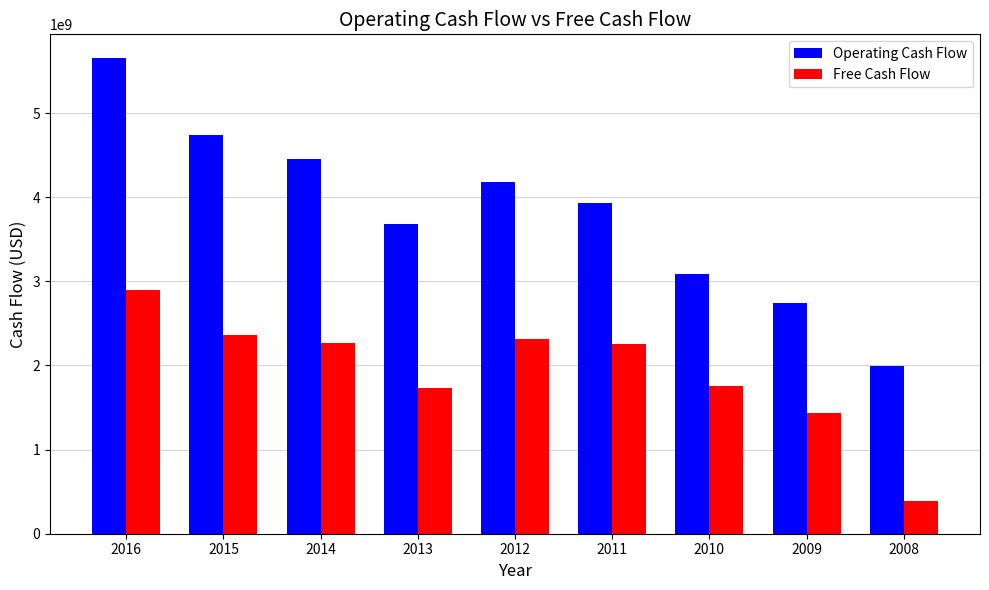

Which series has the widest spread of values?

Operating Cash Flow